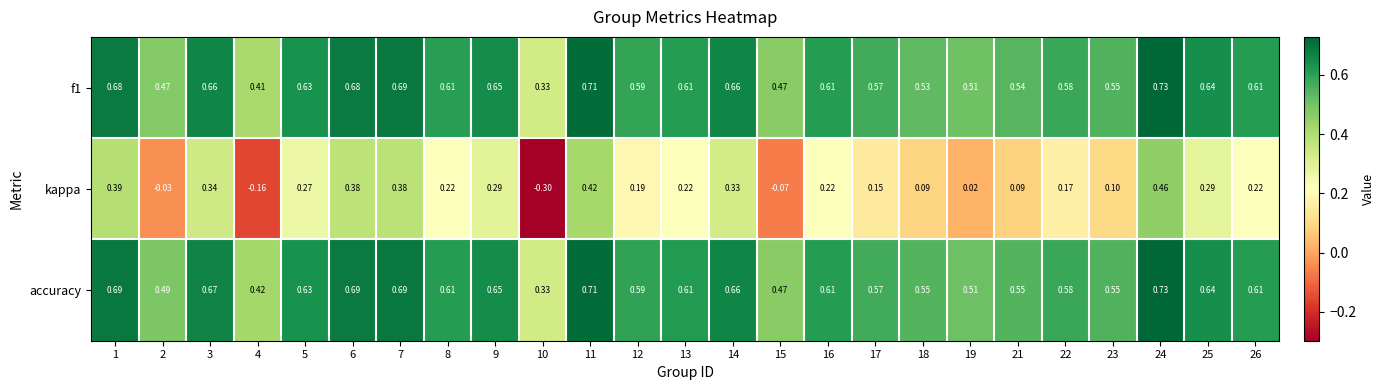

Which series has the largest range (max minus min)?

kappa